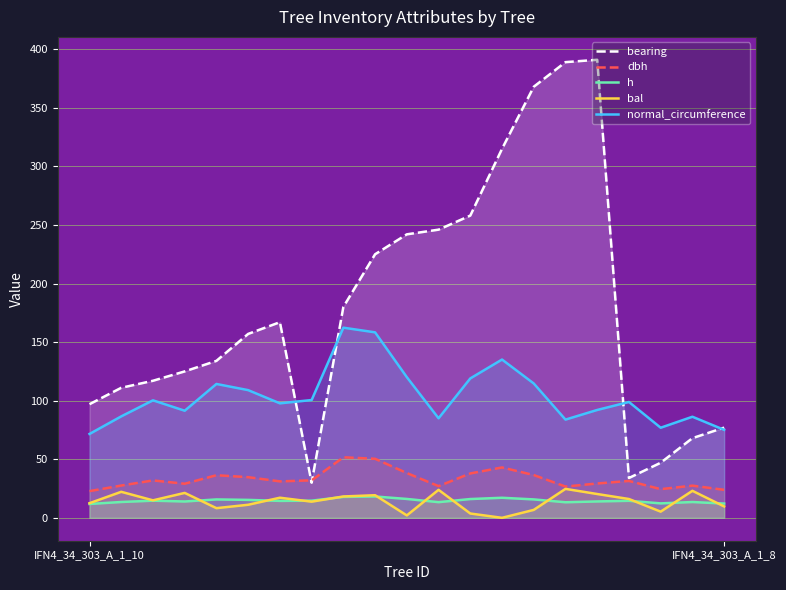

Reading left to right, what are all the values shown in this chart?

bearing: 97.0	111.0	117.0	125.0	134.0	157.0	167.0	30.0	180.0	225.0	242.0	246.0	258.0	315.0	368.0	389.0	391.0	34.0	47.0	68.0	77.0
dbh: 22.8	27.6	31.9	29.1	36.4	34.7	31.1	32.0	51.7	50.4	38.2	27.1	37.9	43.0	36.5	26.7	29.3	31.5	24.5	27.5	23.9
h: 11.8	13.5	14.6	13.9	15.7	15.3	14.4	14.7	17.9	18.2	16.1	13.4	16.0	17.1	15.7	13.3	14.0	14.5	12.3	13.5	12.2
bal: 12.5	22.2	14.9	21.3	8.2	11.2	17.2	13.8	18.2	19.3	2.1	23.9	3.7	0.0	6.8	24.7	20.3	16.1	5.3	23.1	9.7
normal_circumference: 71.6	86.6	100.3	91.4	114.3	109.0	97.7	100.5	162.3	158.3	120.1	85.0	119.0	135.1	114.7	83.8	92.1	98.9	76.9	86.3	75.1